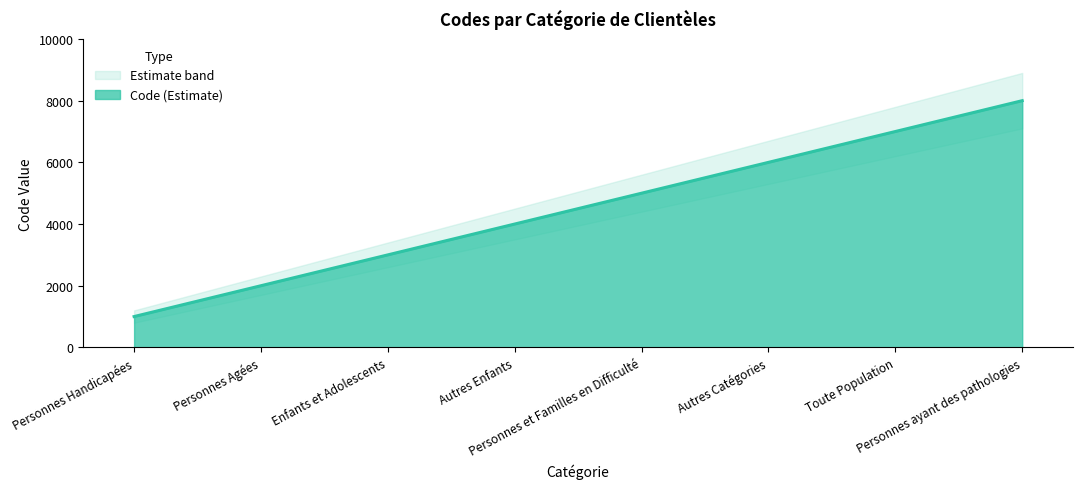

List the labels in order of value, largest first.

Personnes ayant des pathologies, Toute Population, Autres Catégories, Personnes et Familles en Difficulté, Autres Enfants, Enfants et Adolescents, Personnes Agées, Personnes Handicapées